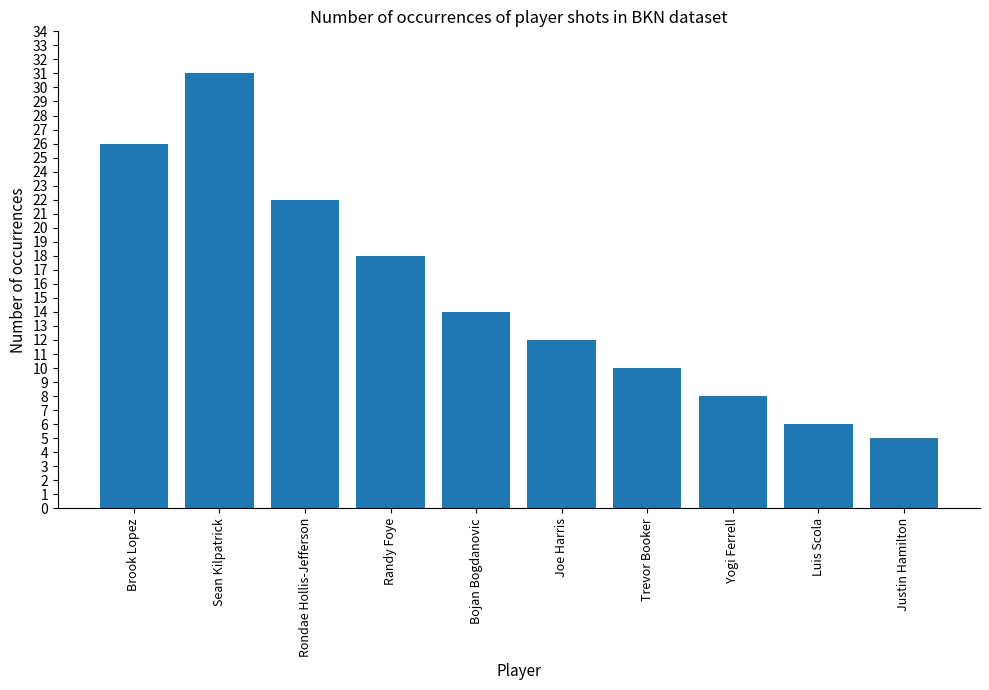

Count the number of data series in this chart.

1